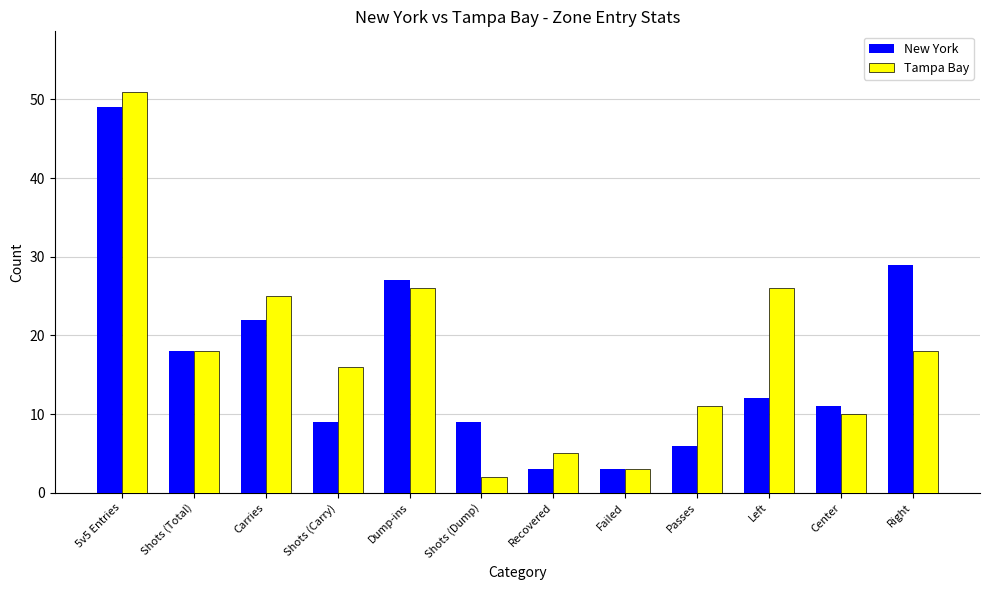

What is the difference between the maximum and minimum values in the New York series?

46